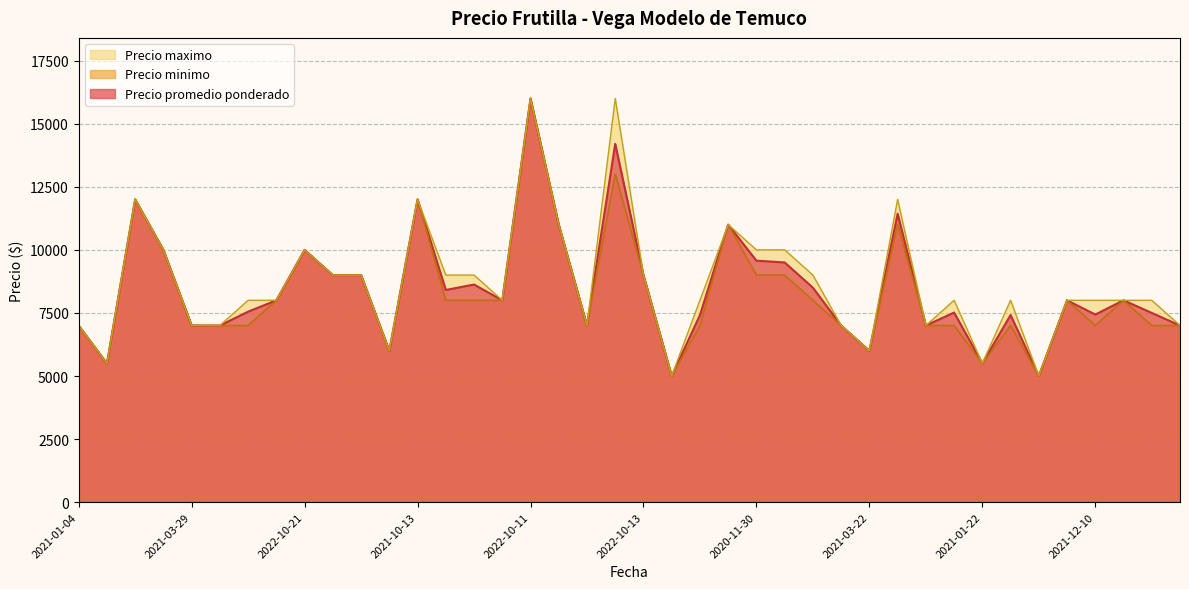

At which category is the sum across all series the highest?

2022-10-11